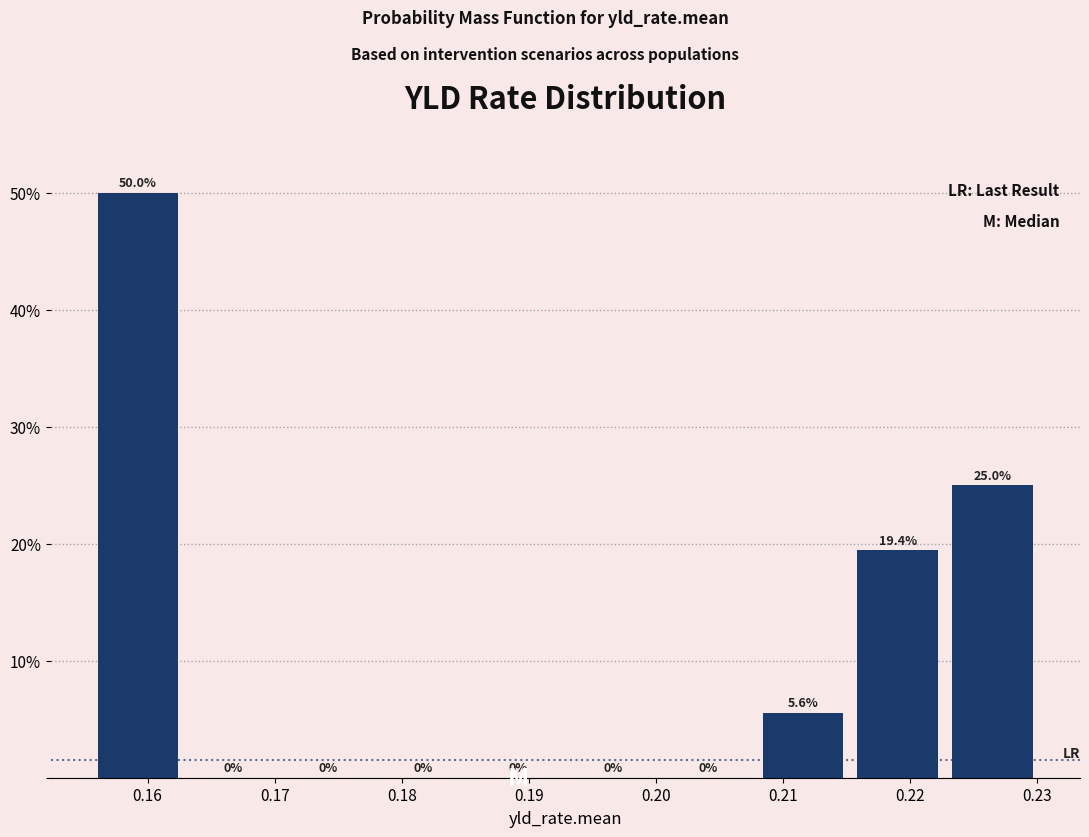

What is the height of the bar covering 0.156 to 0.163 on the x-axis? The bar edges are not printed on the chart, so give them approximately, as read against the axis.

50.0